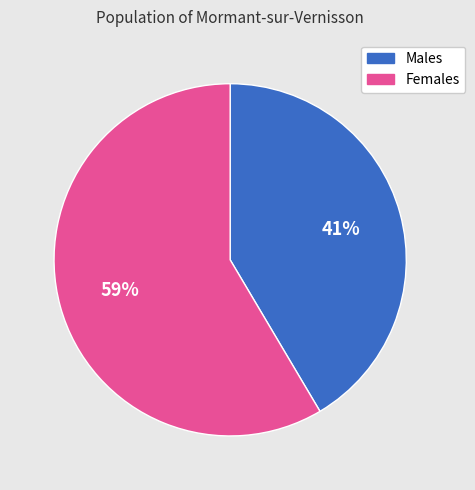

Is there a majority slice in this chart?

Yes